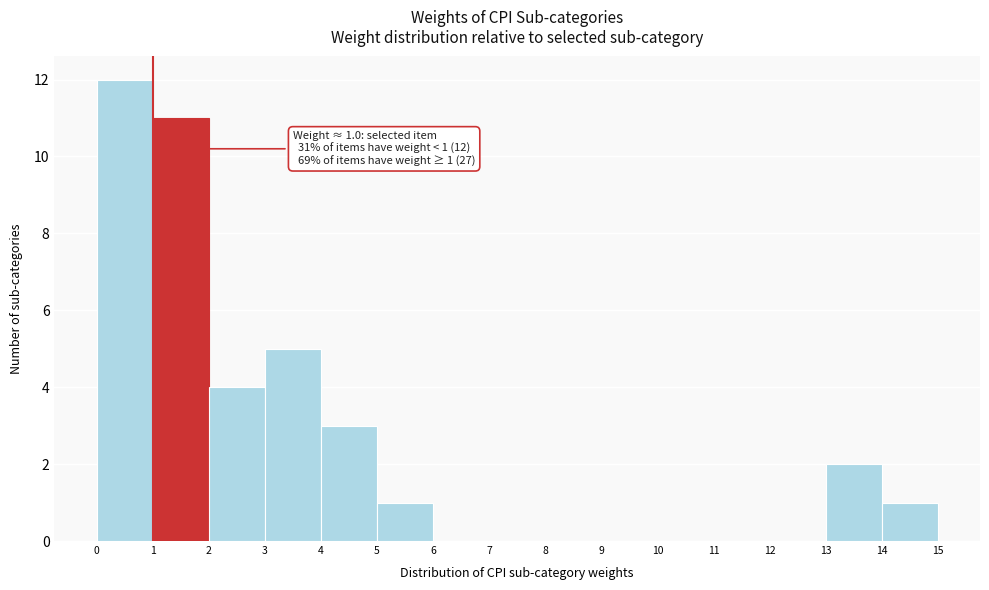

Over which range of the x-axis is the bar tallest?

0 to 1